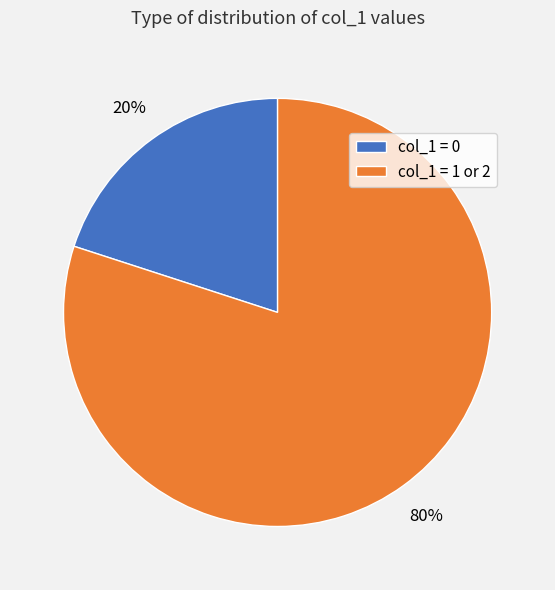

How many slices are in this pie chart?

2